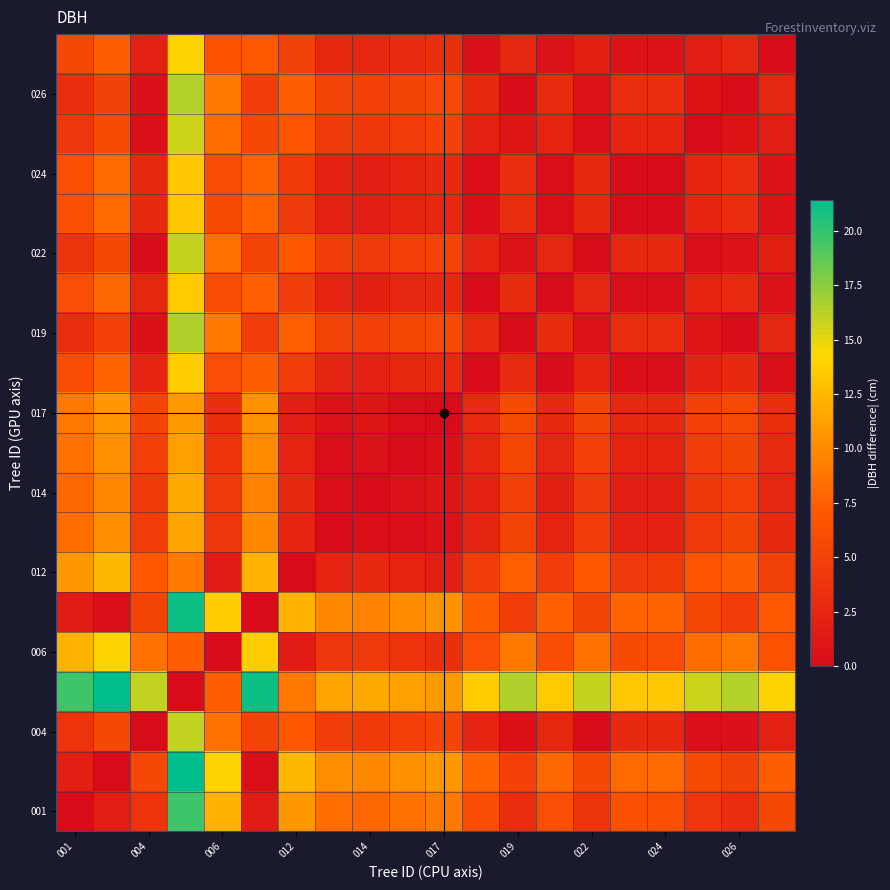

What is the maximum value shown in the chart?

21.4